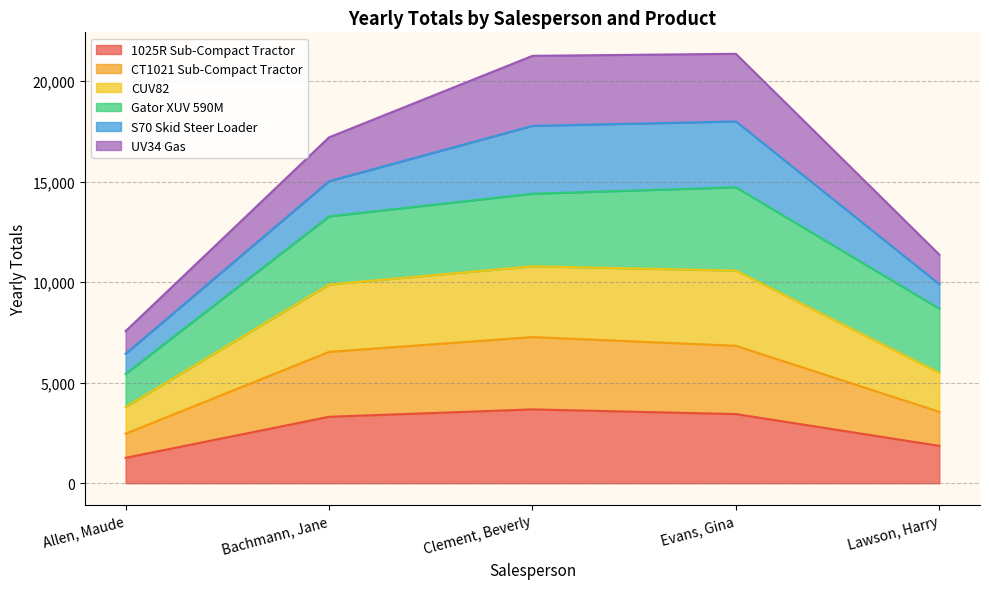

How many data points in CUV82 are above 9889?

2